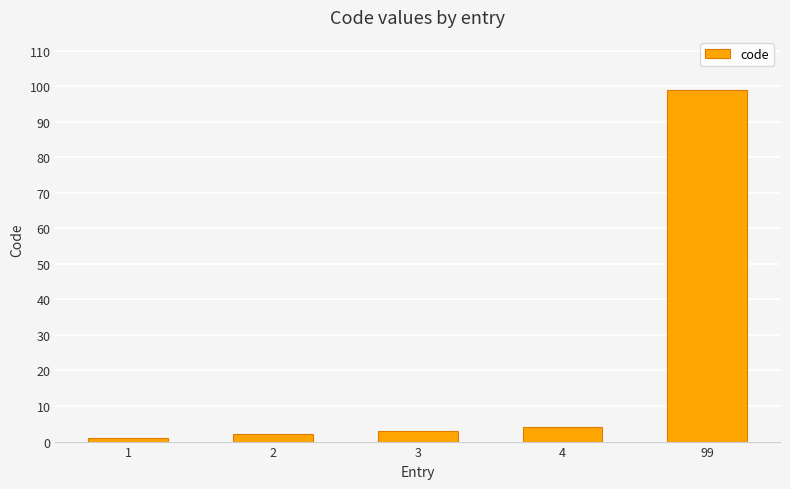

Reading left to right, transcribe all the data shown in this chart.

1=1	2=2	3=3	4=4	99=99